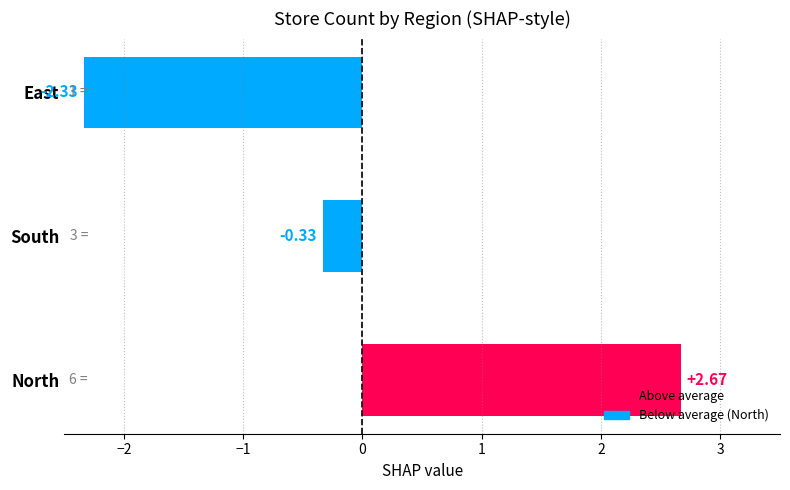

At which label is the value closest to 0?

South